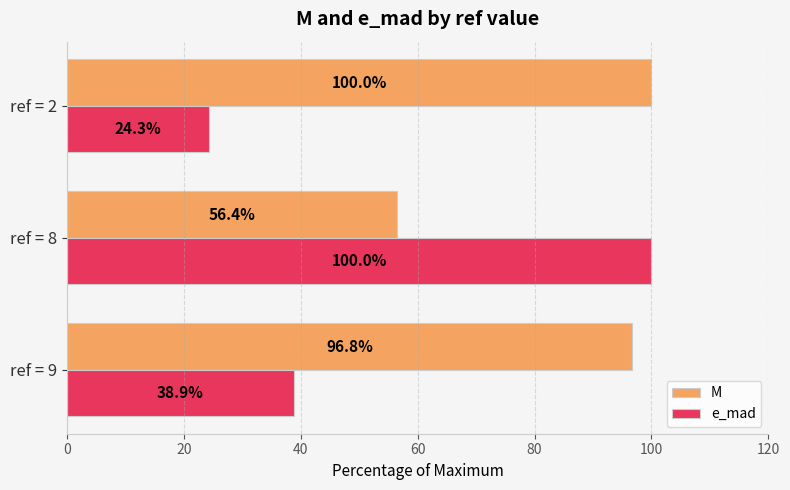

Which series has the largest total across all categories?

M